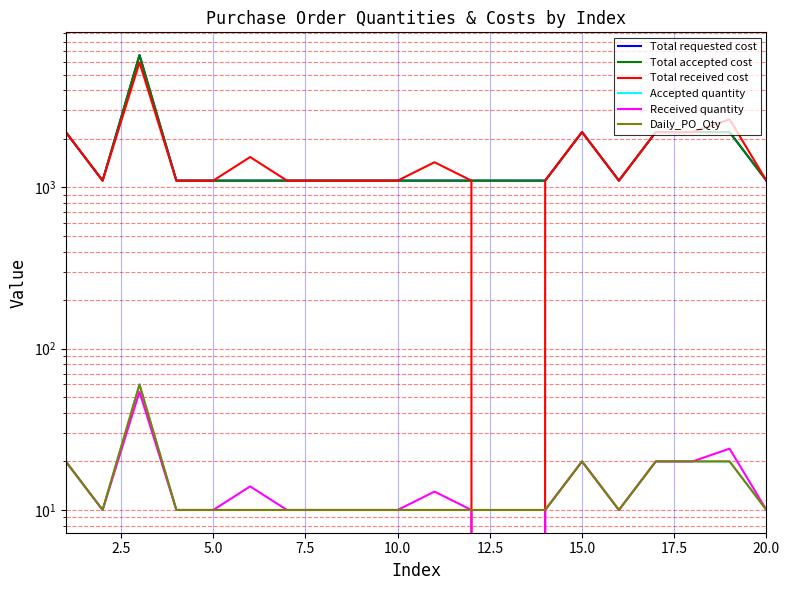

Does the chart have visible grid lines?

Yes